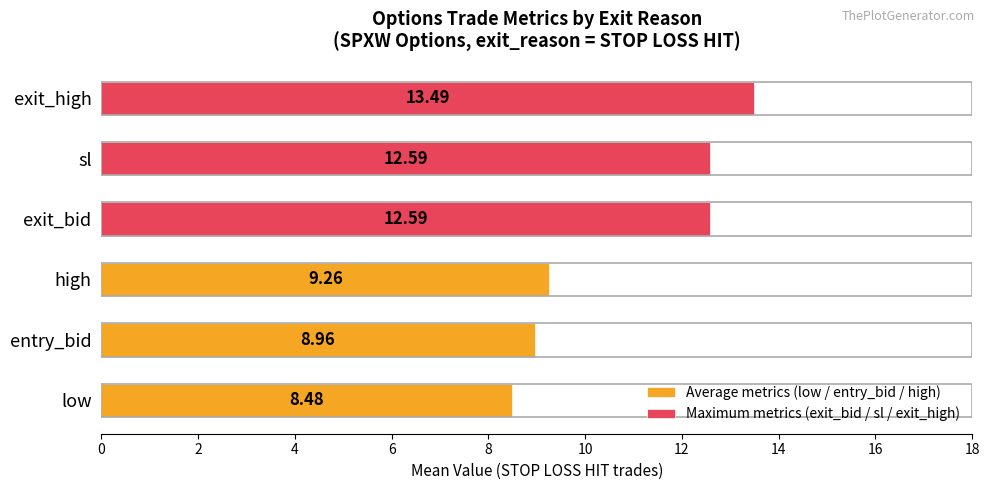

Is the value of Average metrics (low / entry_bid / high) at 0 greater than the value of Maximum metrics (exit_bid / sl / exit_high) at 2?

No